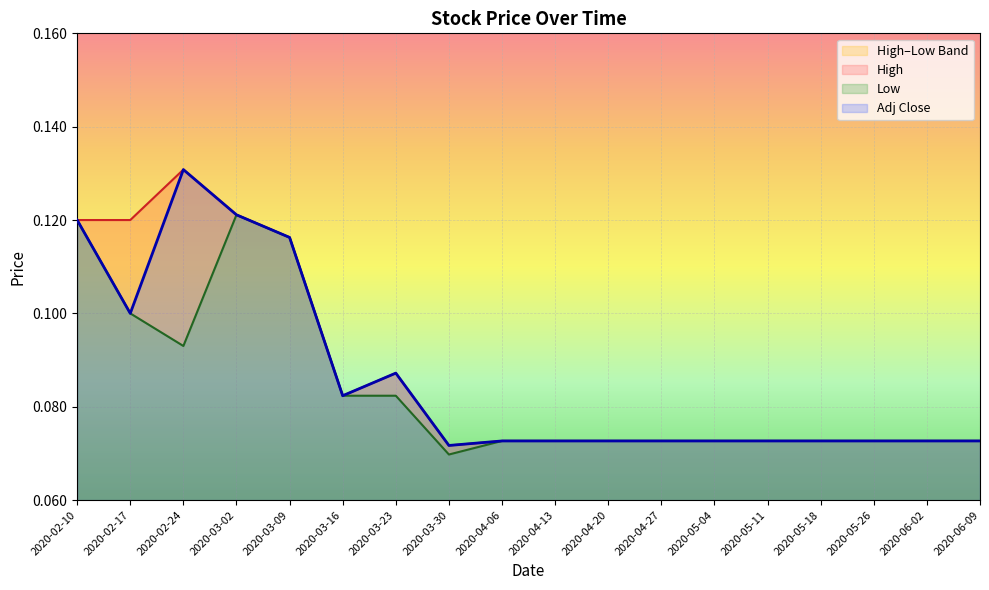

Which series has the largest total across all categories?

High